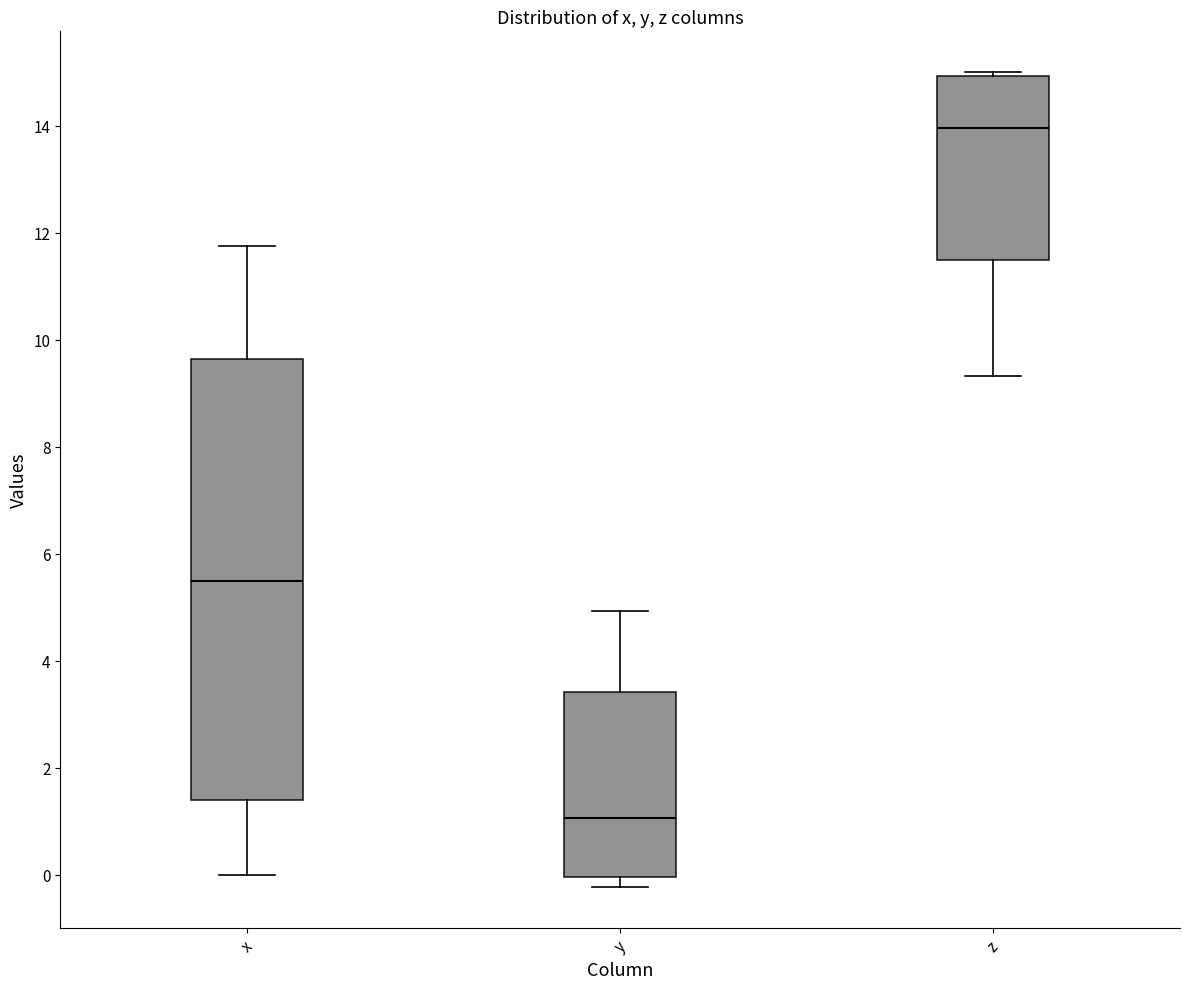

Which box has the highest median line?

z